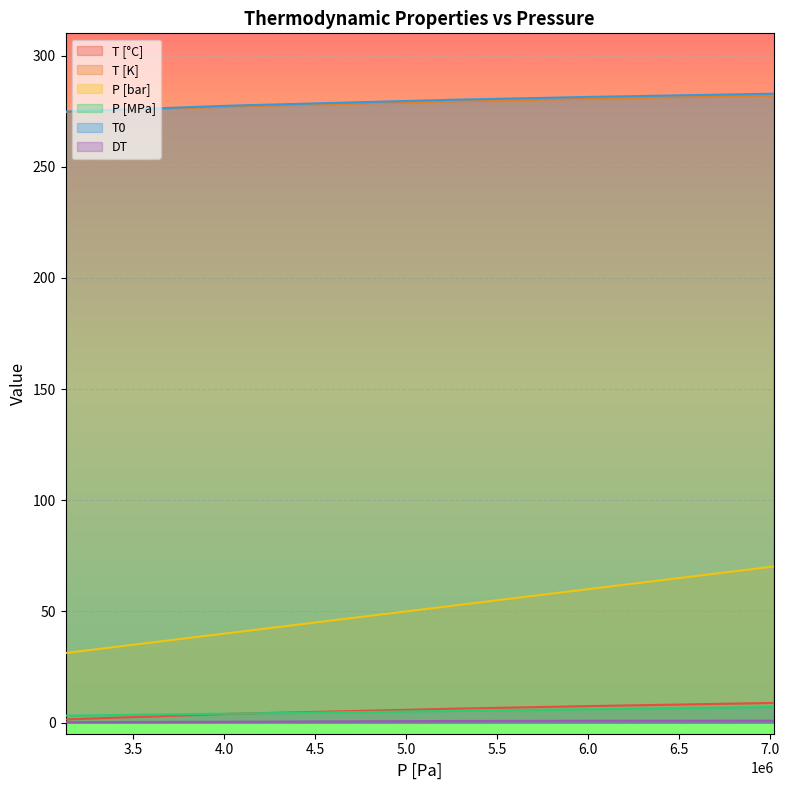

What is the approximate value of T0 at 3130000?

274.8